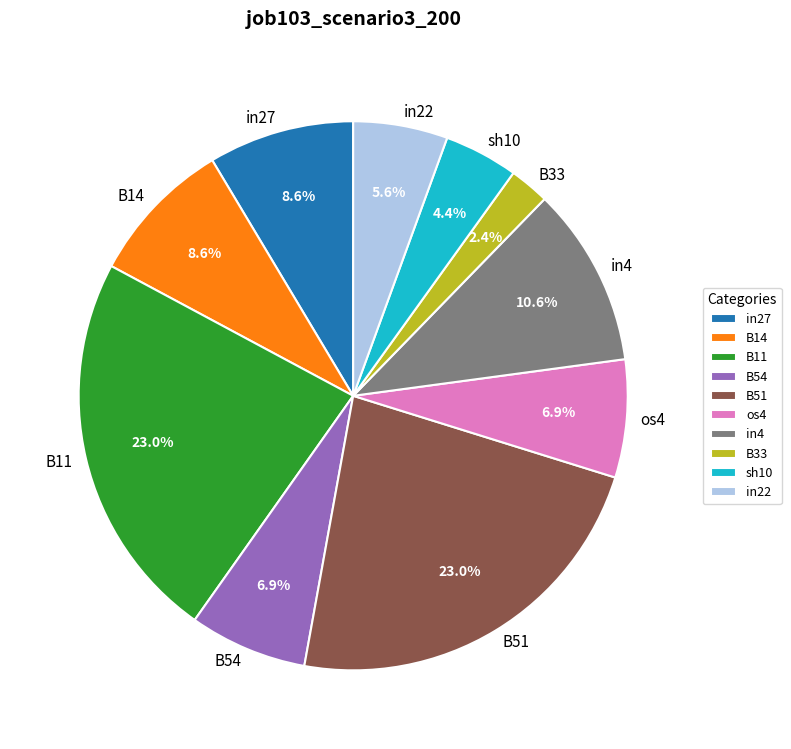

Combined, do sh10 and in4 account for over 50%?

No